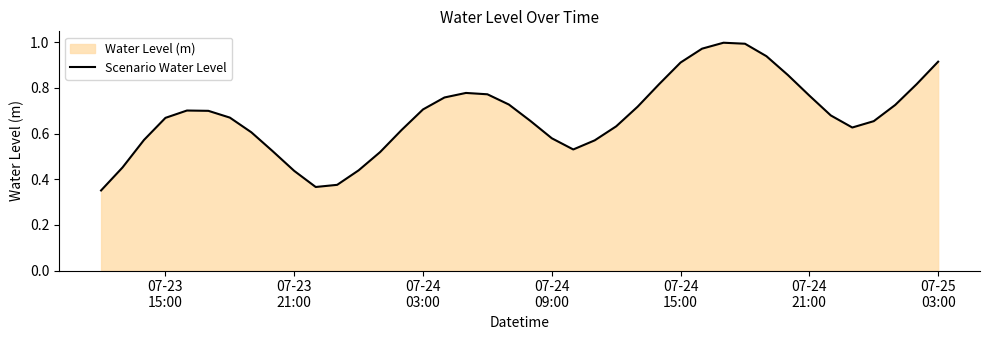

How many interior local peaks (higher than both neighbors) does the data have?

3